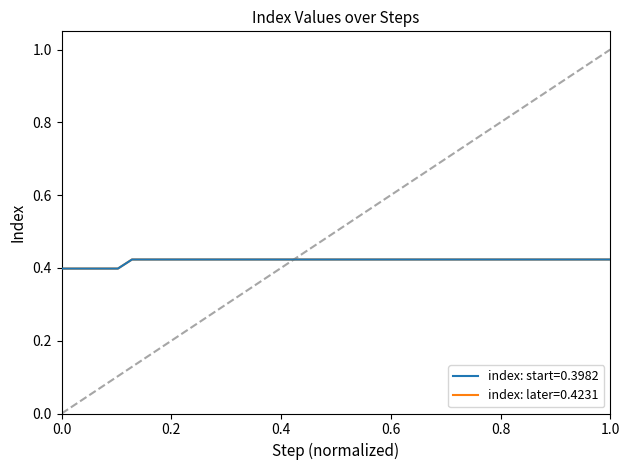

Does the chart display data point markers on the line(s)?

No